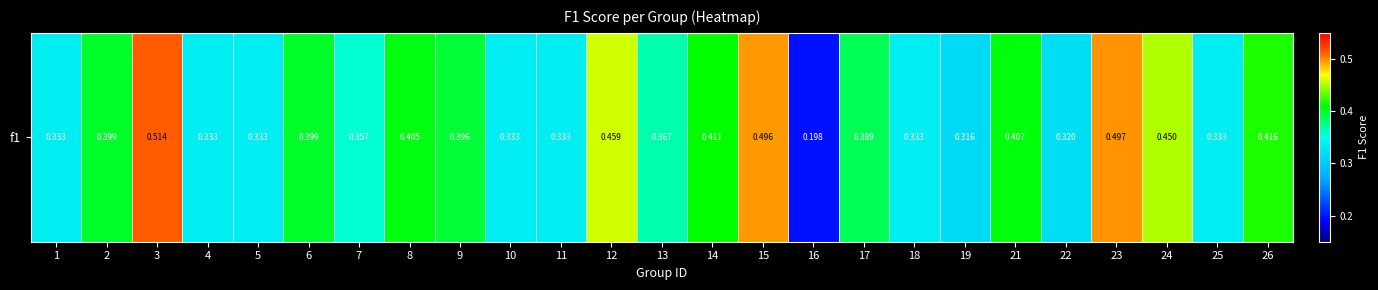

Between 7 and 8, which is larger?

8